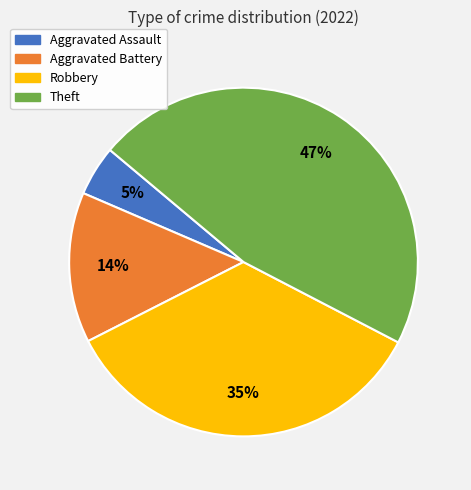

Rank the categories by value from lowest to highest.

Aggravated Assault, Aggravated Battery, Robbery, Theft